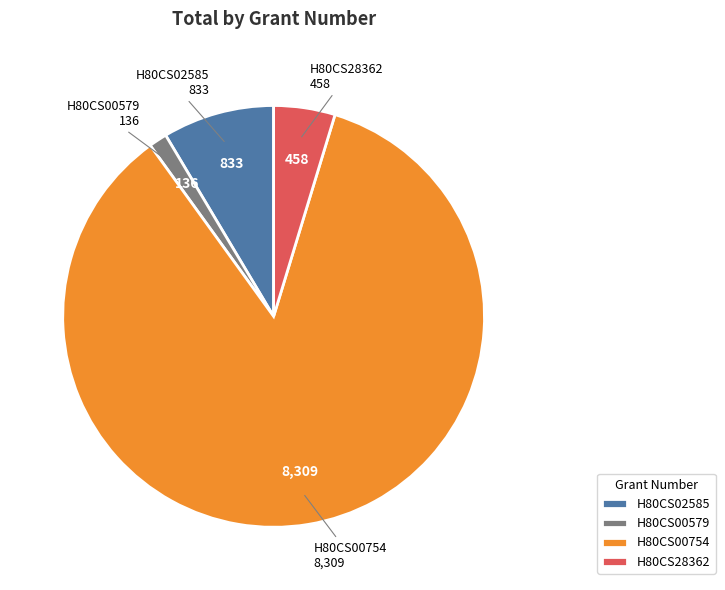

Which category accounts for the majority?

H80CS00754